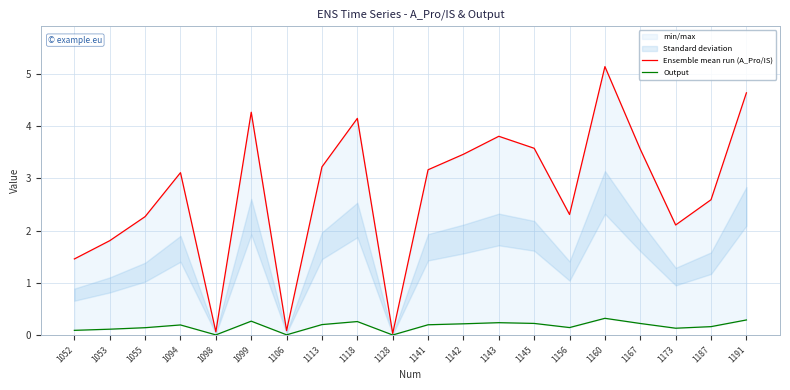

Is it true that Output equals 0.1 at 1053?

True